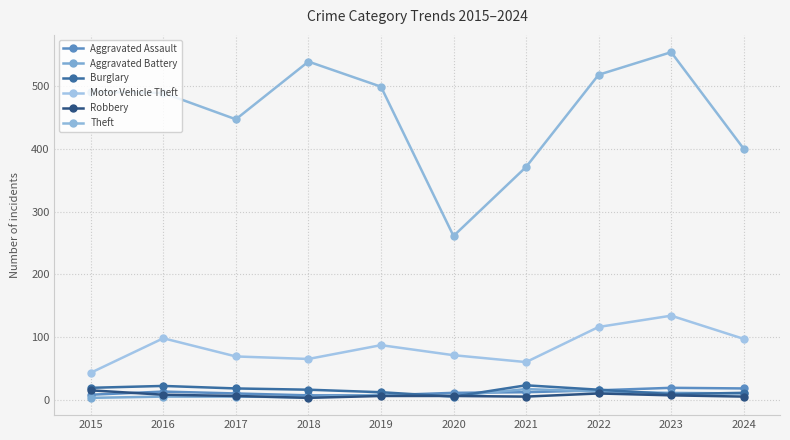

At which label does Aggravated Assault first exceed 12?

2016